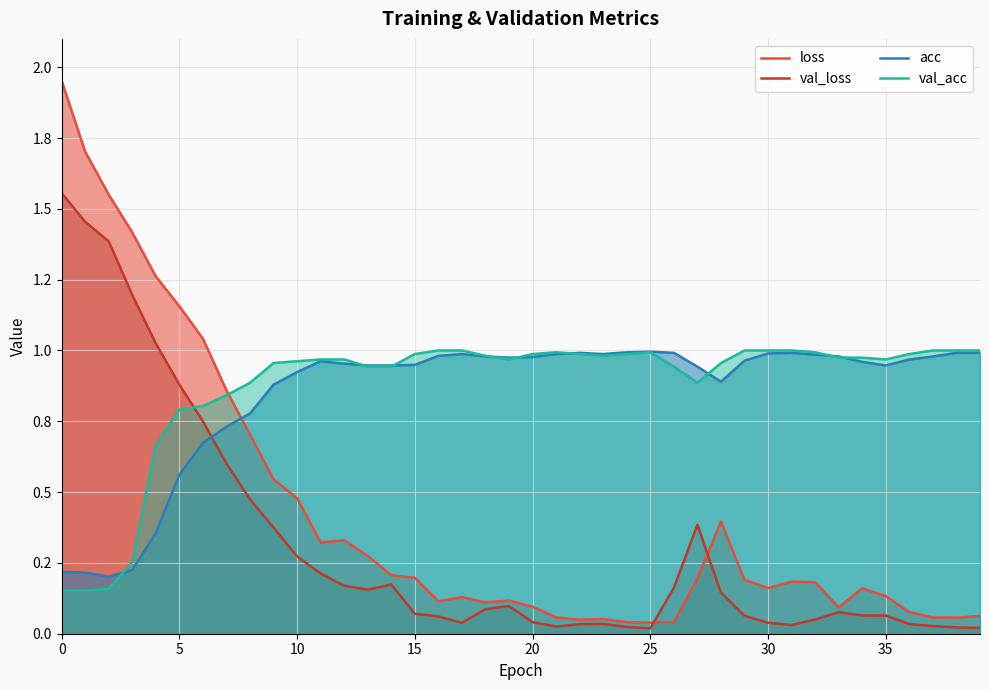

List the series in order of their peak value, highest first.

loss, val_loss, val_acc, acc